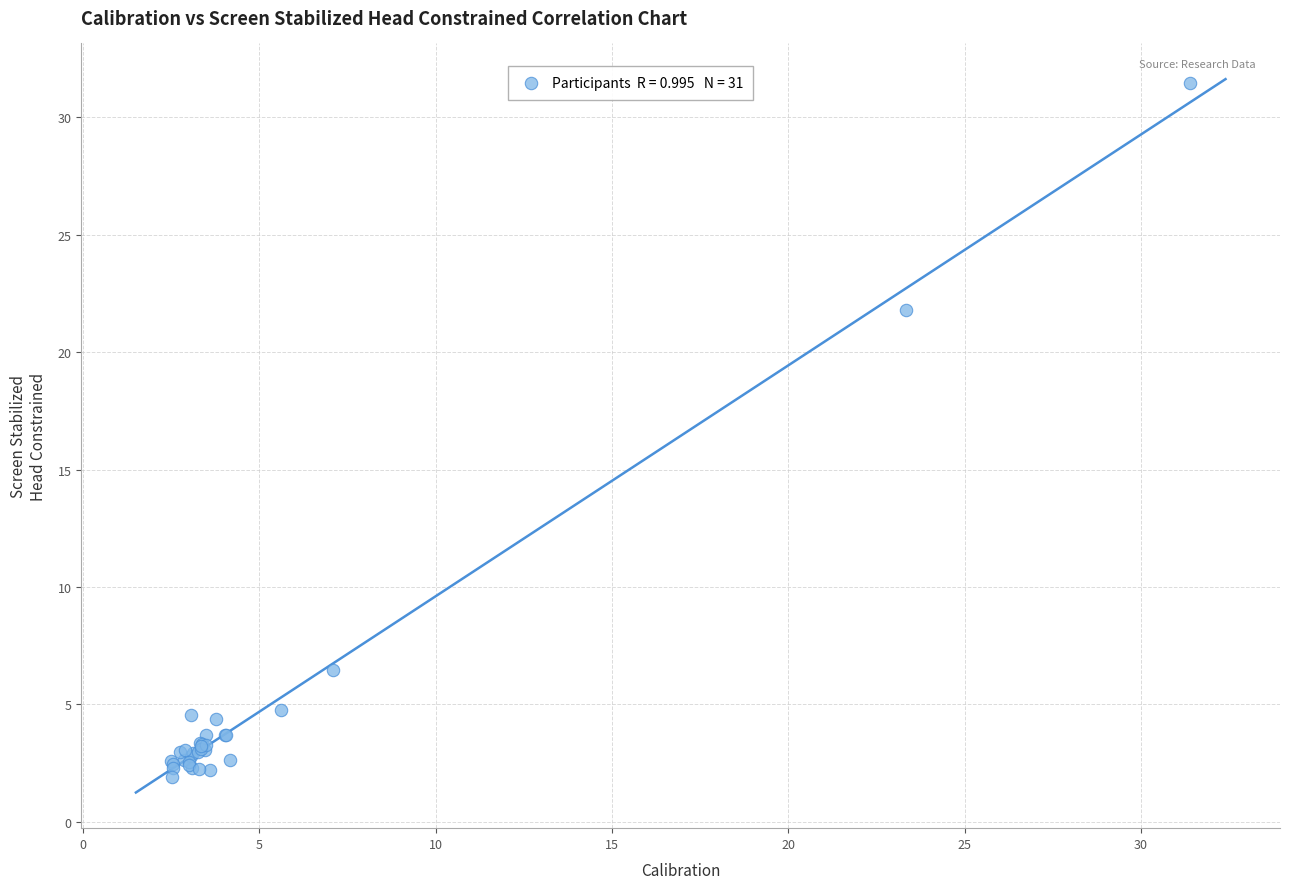

What Y value in the scatter plot is closest to 16?

21.8